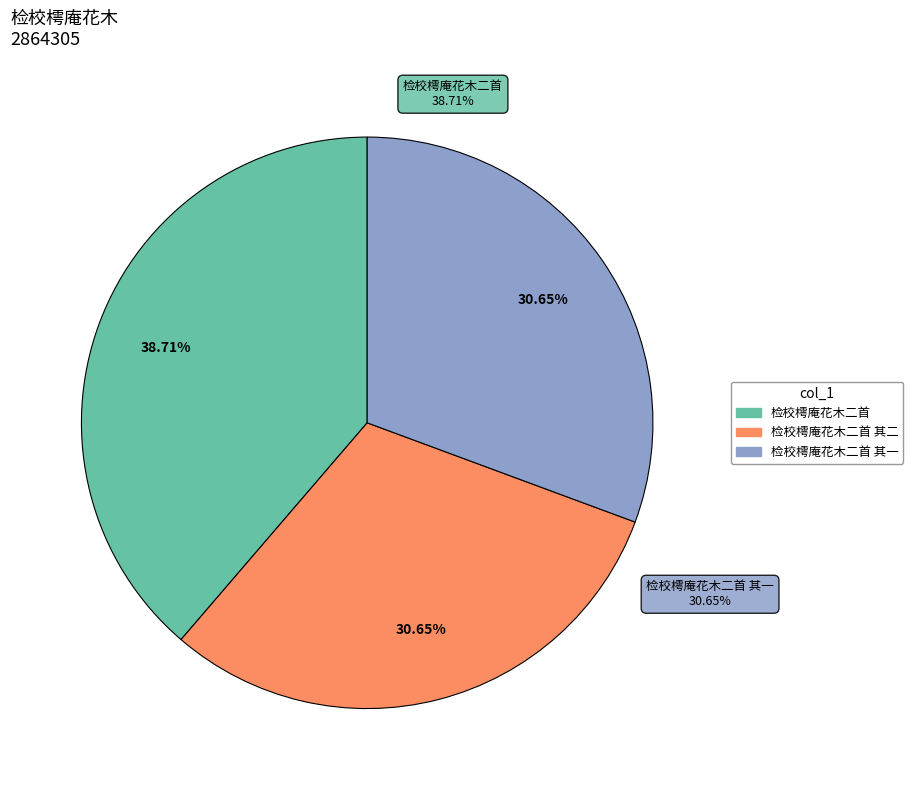

Between 检校樗庵花木二首 其一 and 检校樗庵花木二首, which is larger?

检校樗庵花木二首